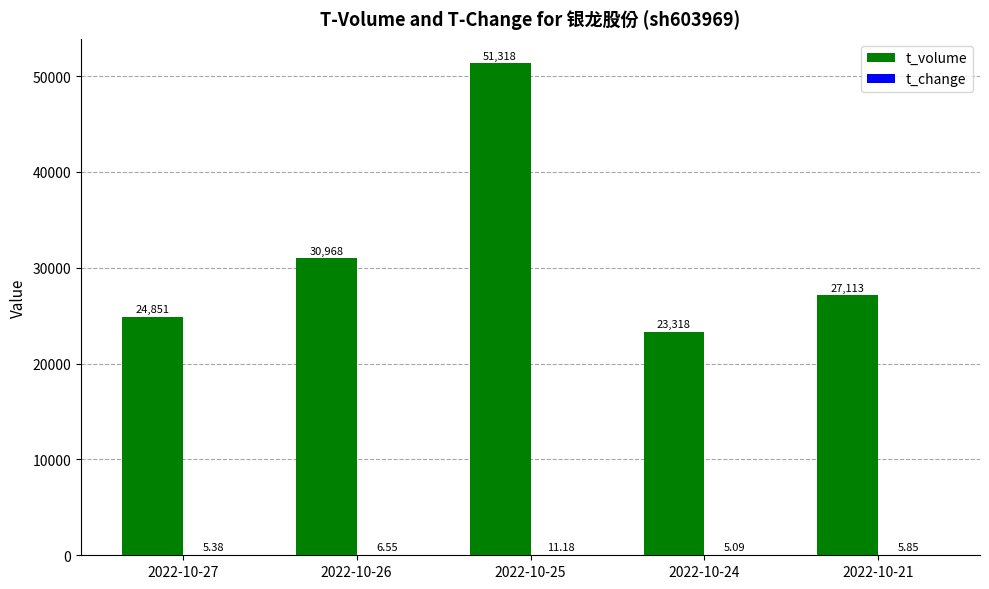

Between 2022-10-26 and 2022-10-24, which series saw the biggest shift?

t_volume